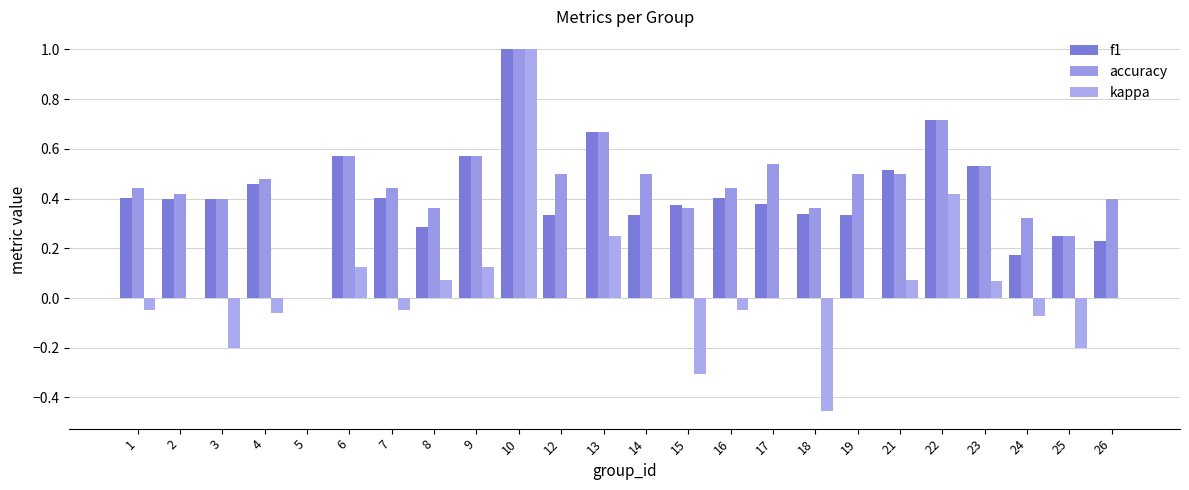

What is the approximate value of f1 at 4?

0.5